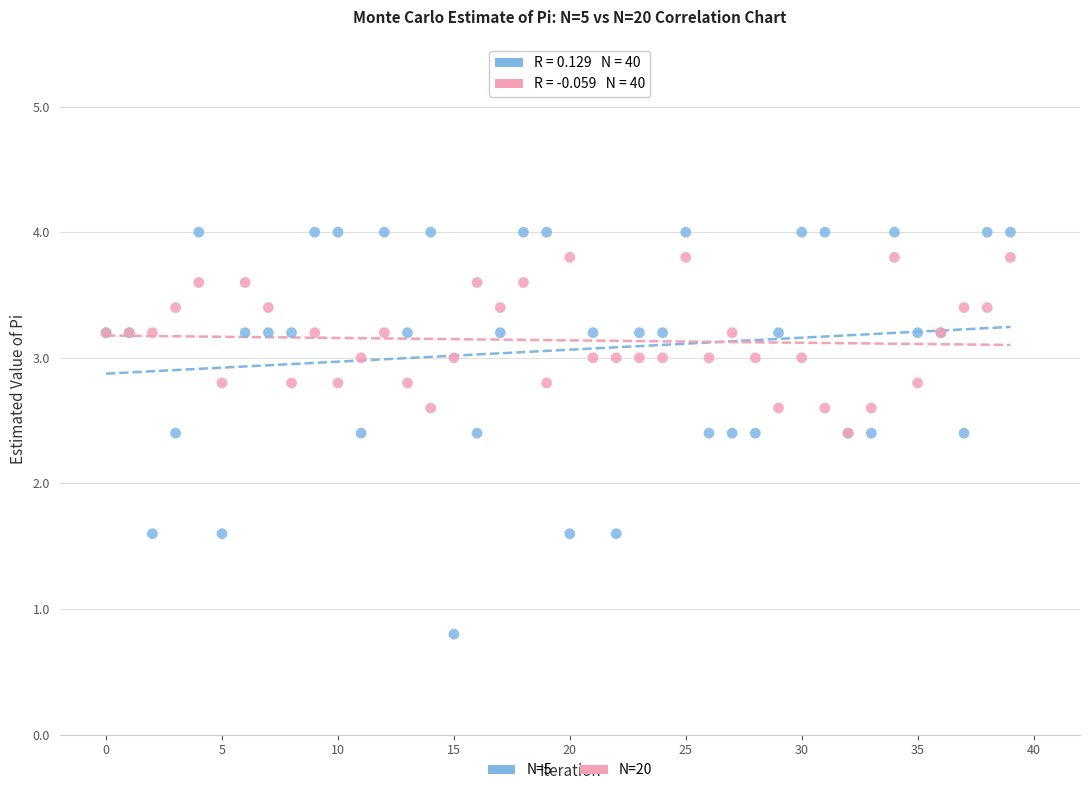

What are all the series names shown in the legend?

N=5, N=20